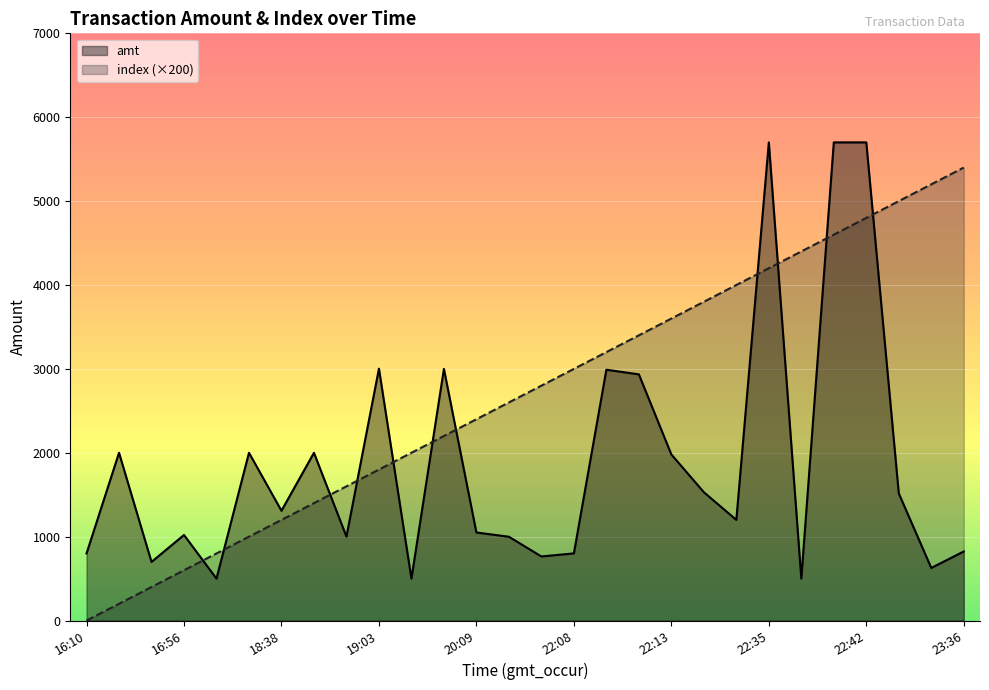

Which series ends up on top after the final intersection of index (×200) and amt?

index (×200)